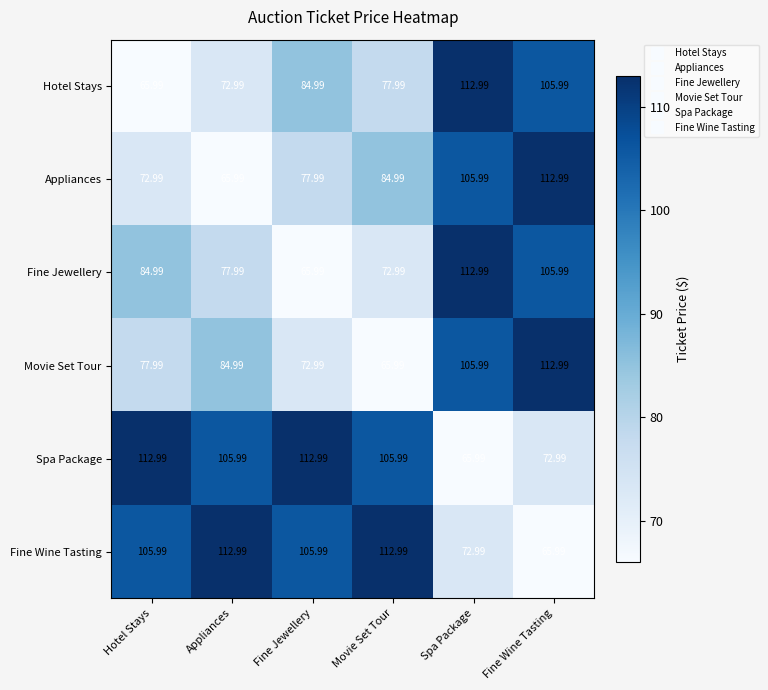

Is the value of Spa Package at Fine Wine Tasting greater than the value of Fine Jewellery at Fine Jewellery?

Yes